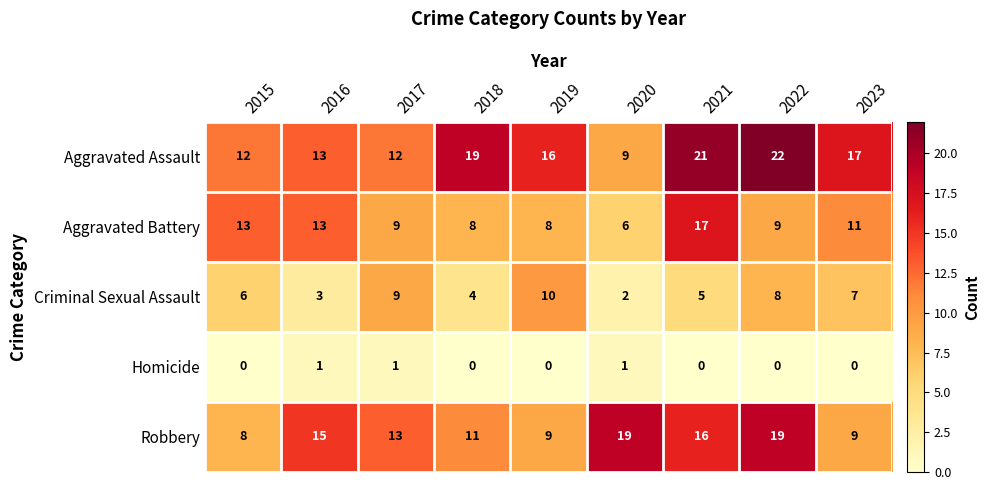

What is the total value across all series at 2022?

58